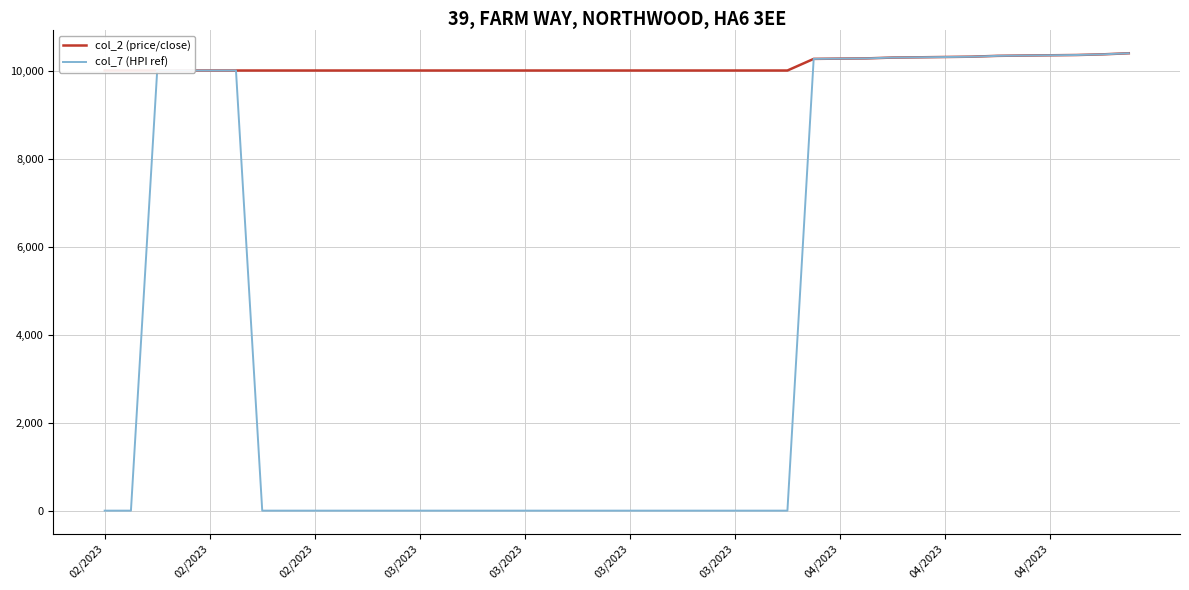

How many categories are shown in the chart?

40